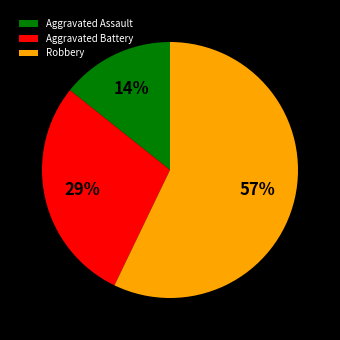

What is the smallest slice in the pie chart?

Aggravated Assault